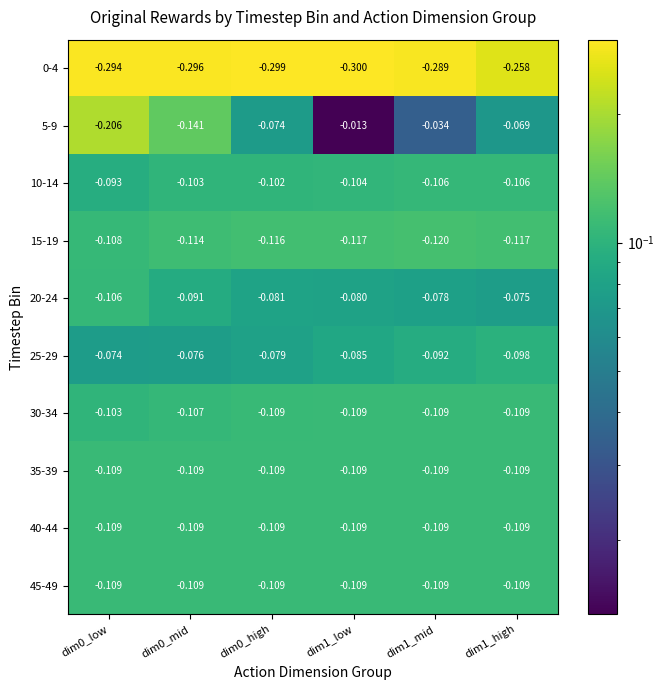

Is the value of 30-34 at dim0_high greater than the value of 15-19 at dim1_high?

Yes